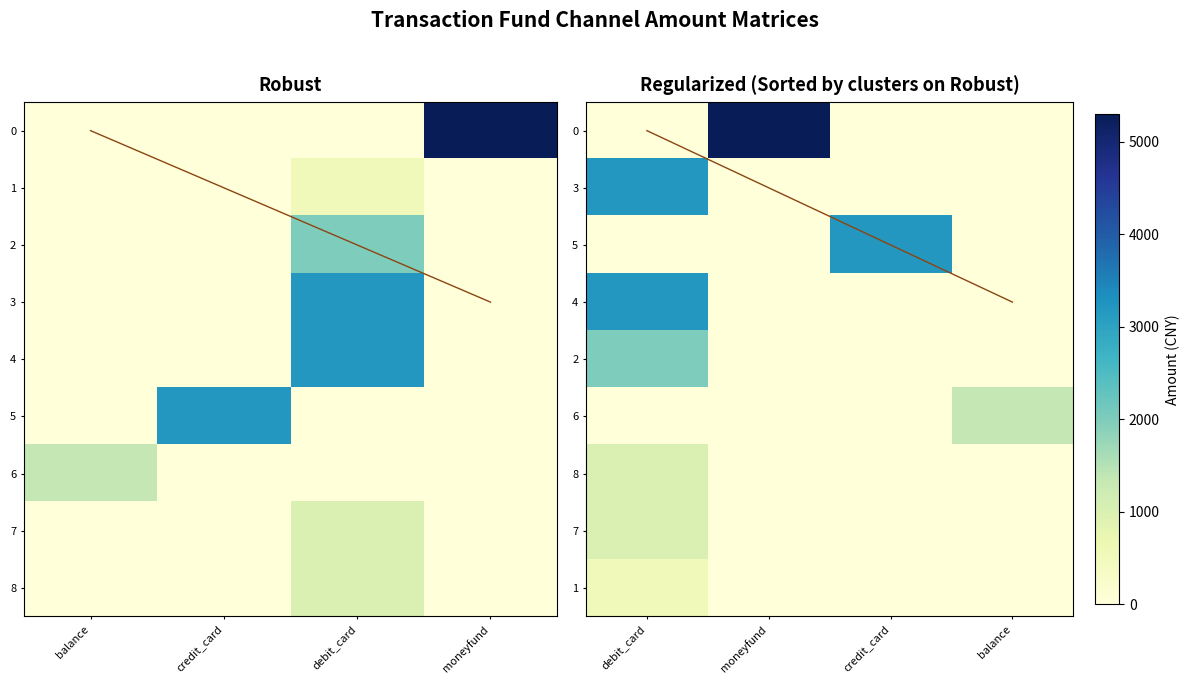

What is the total value across all series at 0?

5300.0